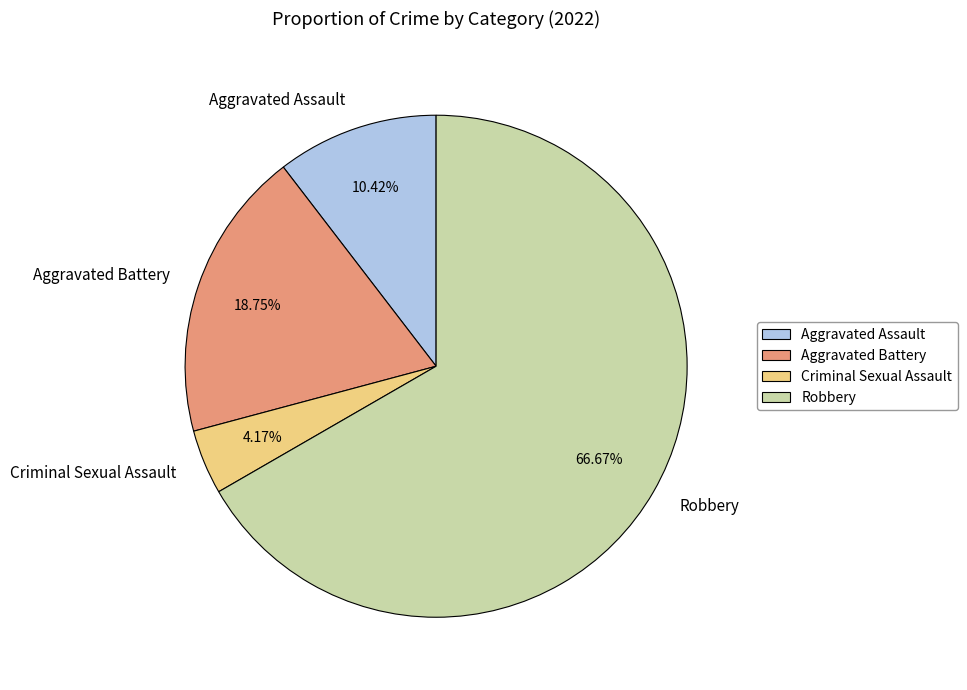

What portion of the pie excludes Robbery?

33.3%